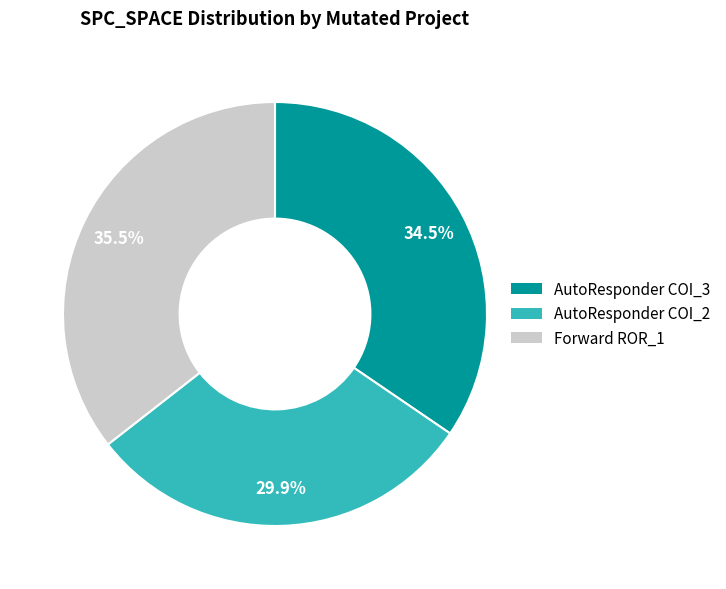

Is there any slice that represents more than half of the pie?

No